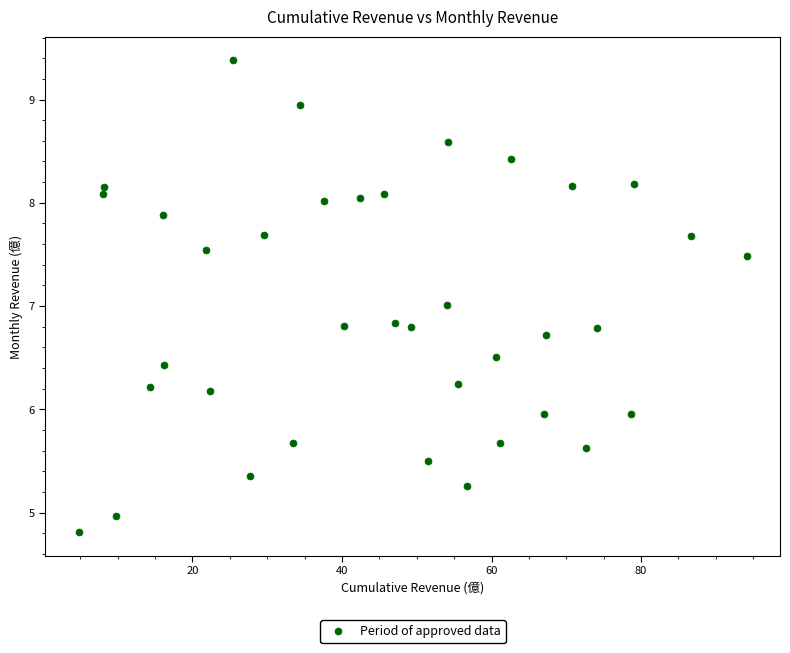

What is the range of Y values (max minus min)?

4.6